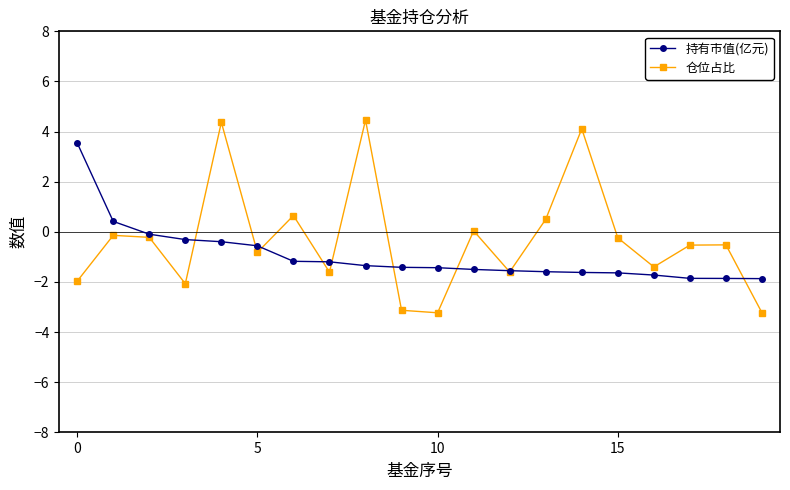

What is the difference between the second highest and minimum values in the 持有市值(亿元) series?

2.3